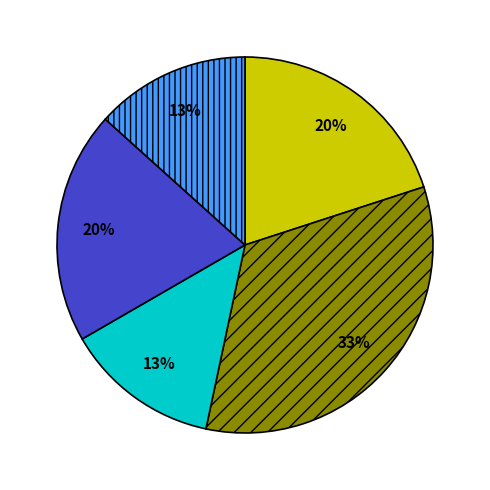

Is there any slice that represents more than half of the pie?

No